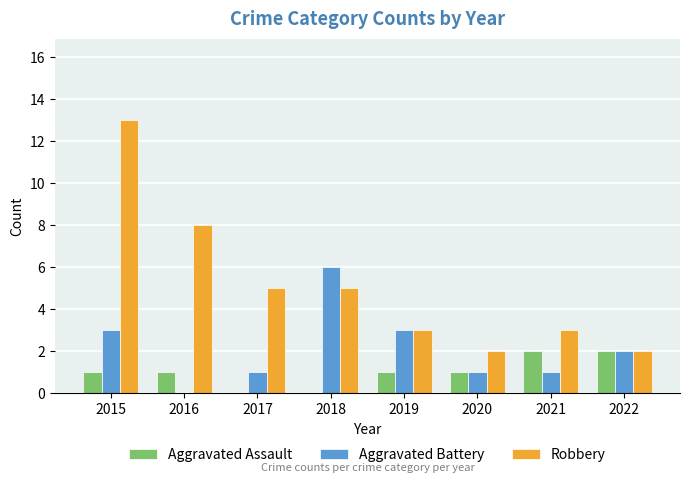

What is the maximum value for Aggravated Battery?

6